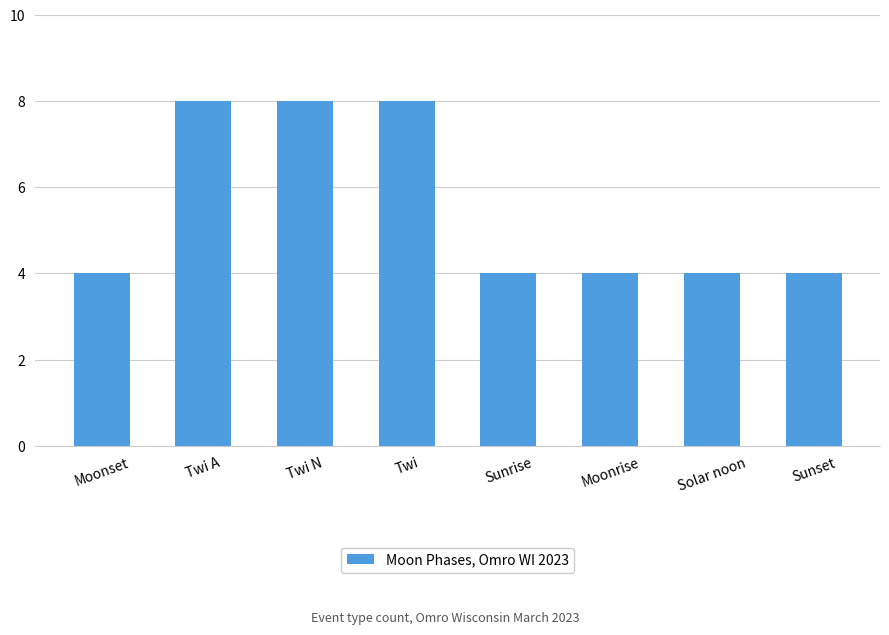

The value at Sunset is 3. True or false?

False